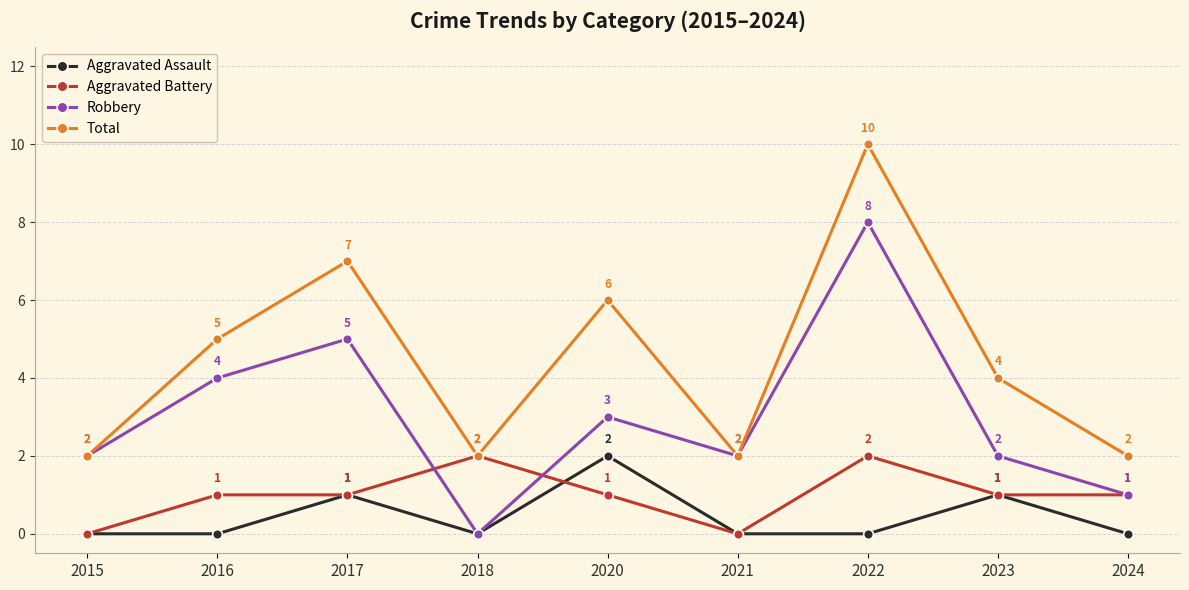

Where is the first local maximum for Aggravated Assault?

2017